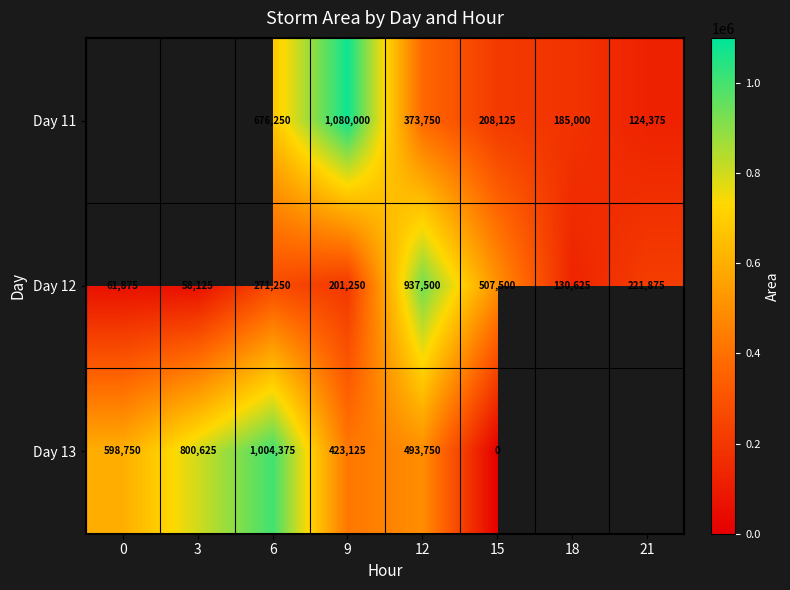

At which label is Day 12 closest to 497812?

15